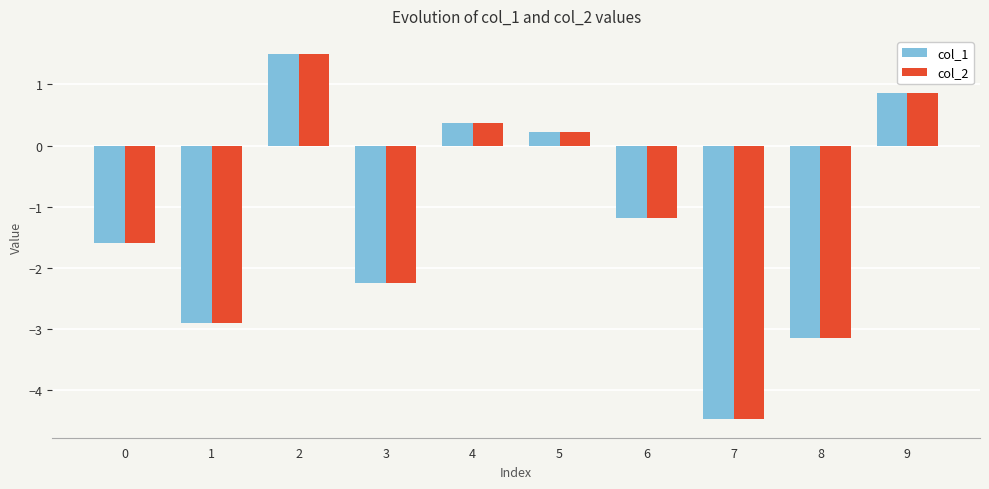

What is the total value across all series at 5?

0.4